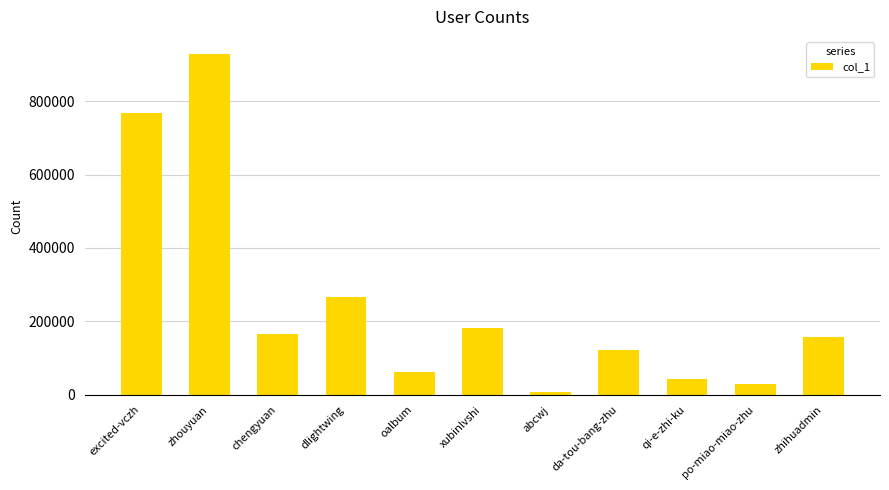

How many distinct data groups are displayed?

1